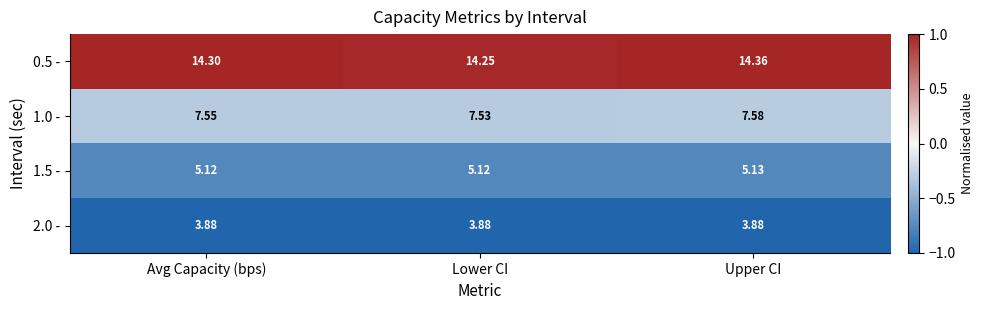

How many data points does each series have?

3